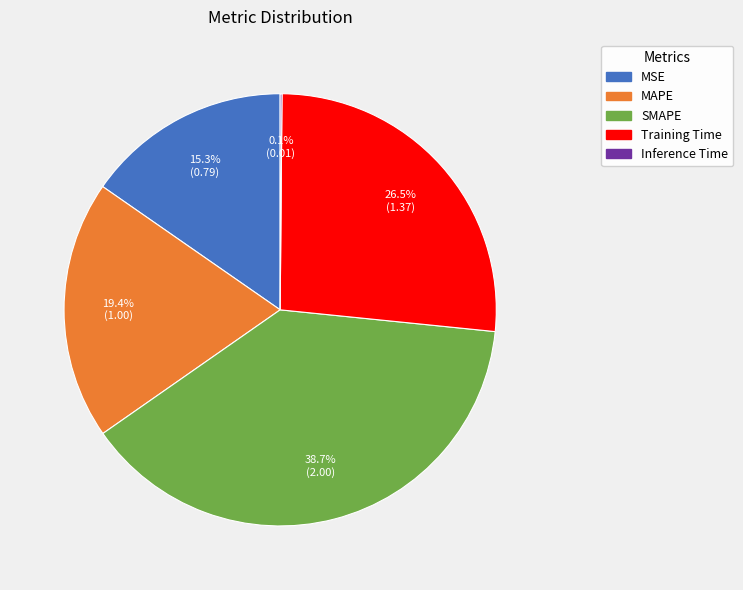

Which category has the biggest portion of the pie?

SMAPE